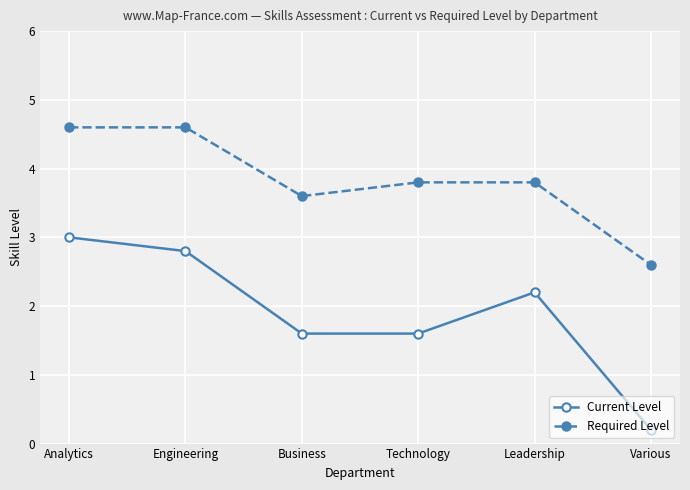

What is the difference between the highest and lowest values at Leadership?

1.6